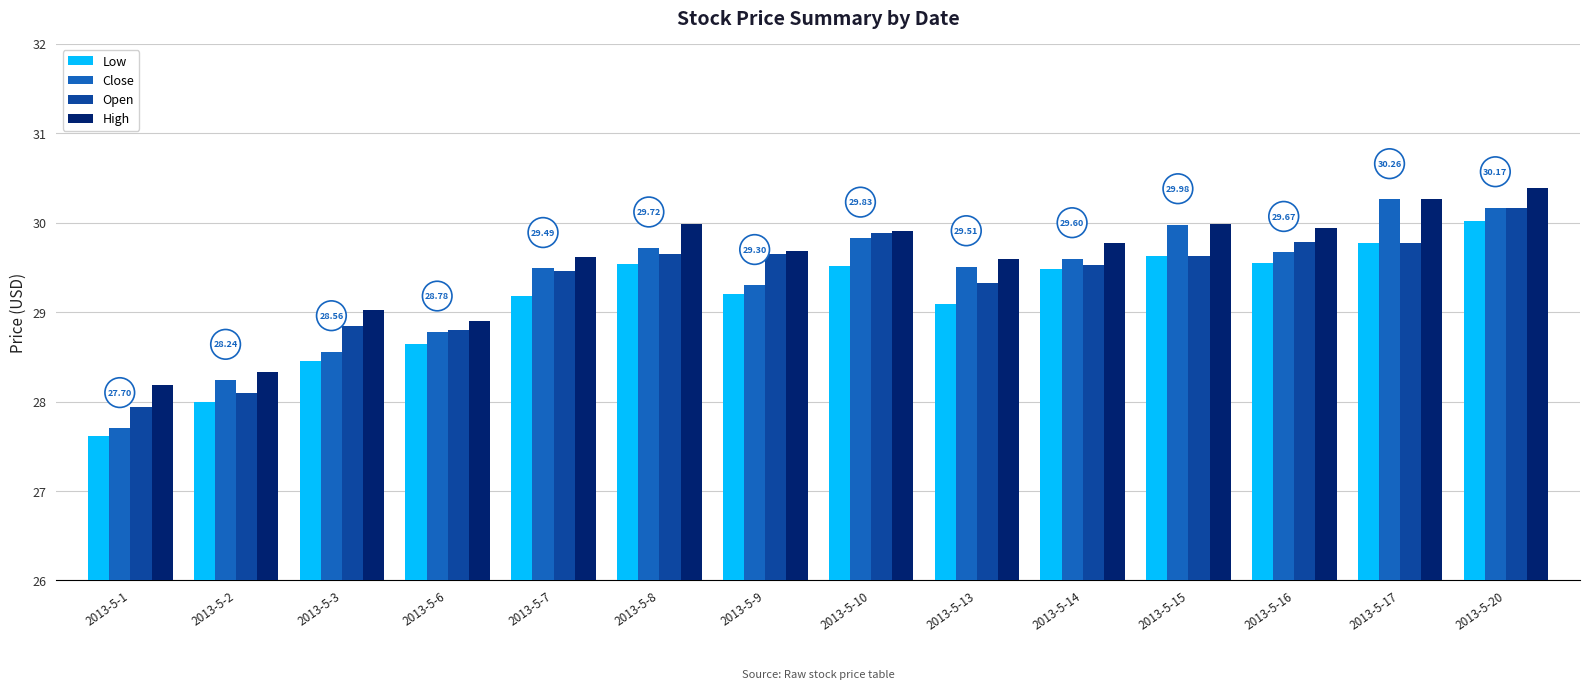

Is the value of Open at 2013-5-7 greater than the value of High at 2013-5-15?

No